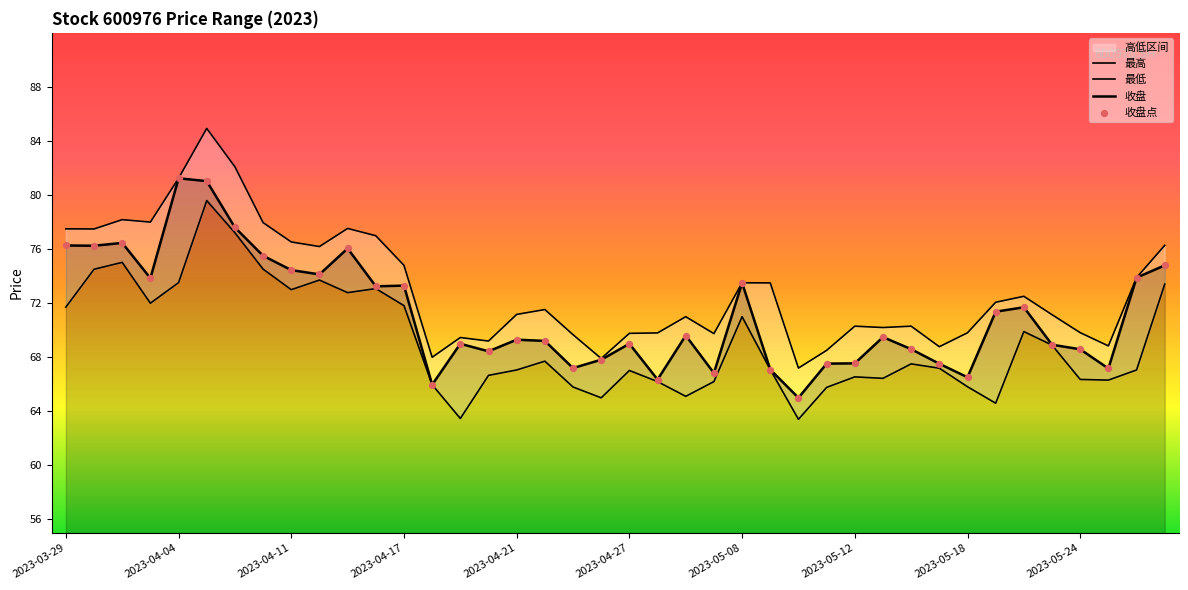

At which category is the sum across all series the highest?

2023-04-06